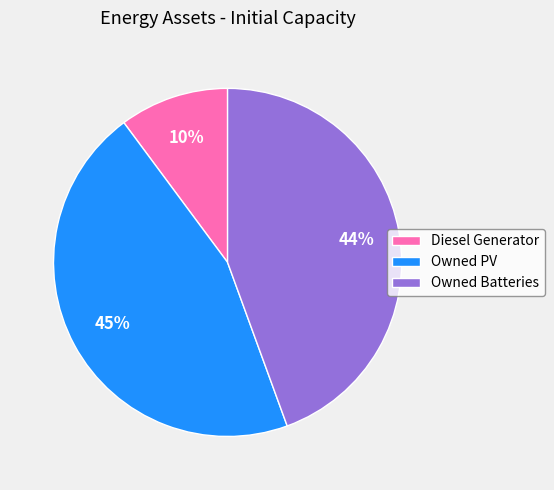

Is it true that Diesel Generator is 10% of the pie?

True